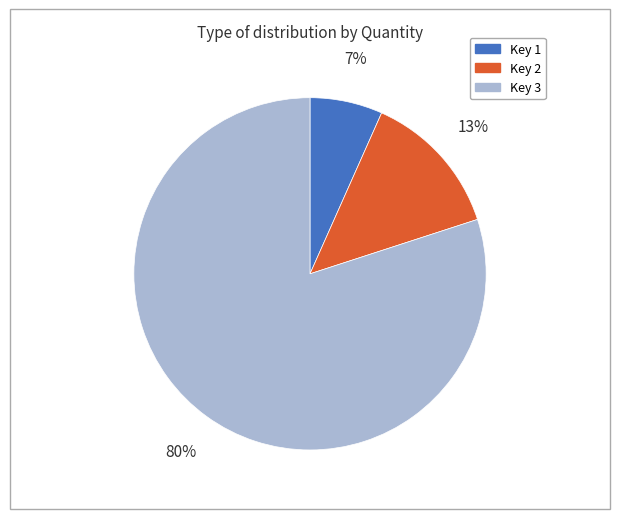

To the nearest percent, what is the difference between the largest and smallest slice percentages?

73%